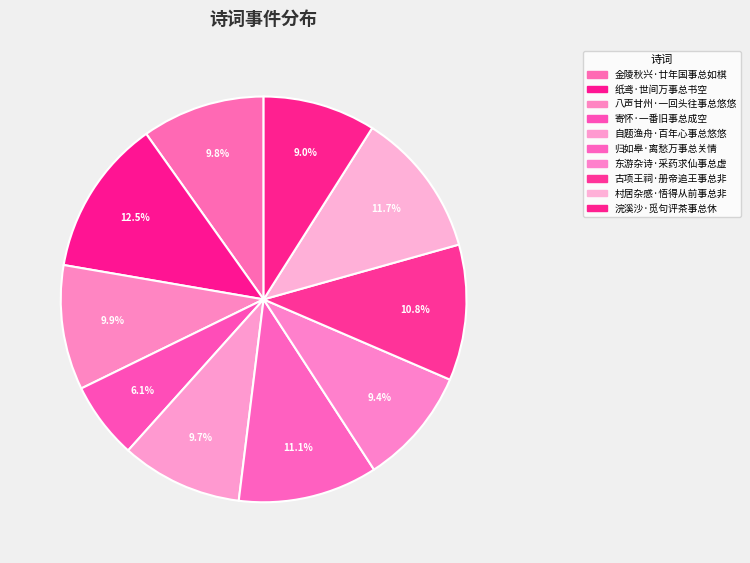

How much of the chart is everything except 金陵秋兴·廿年国事总如棋?

90.2%